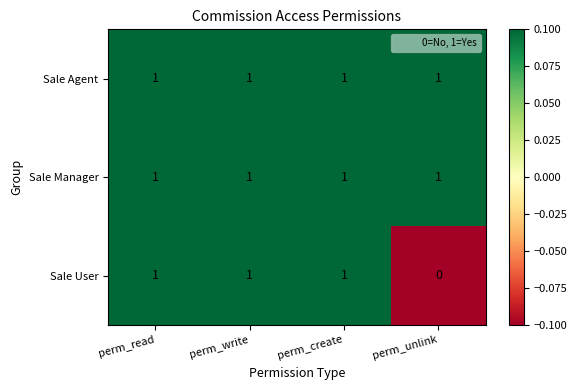

What is the sum of all Sale Agent values?

4